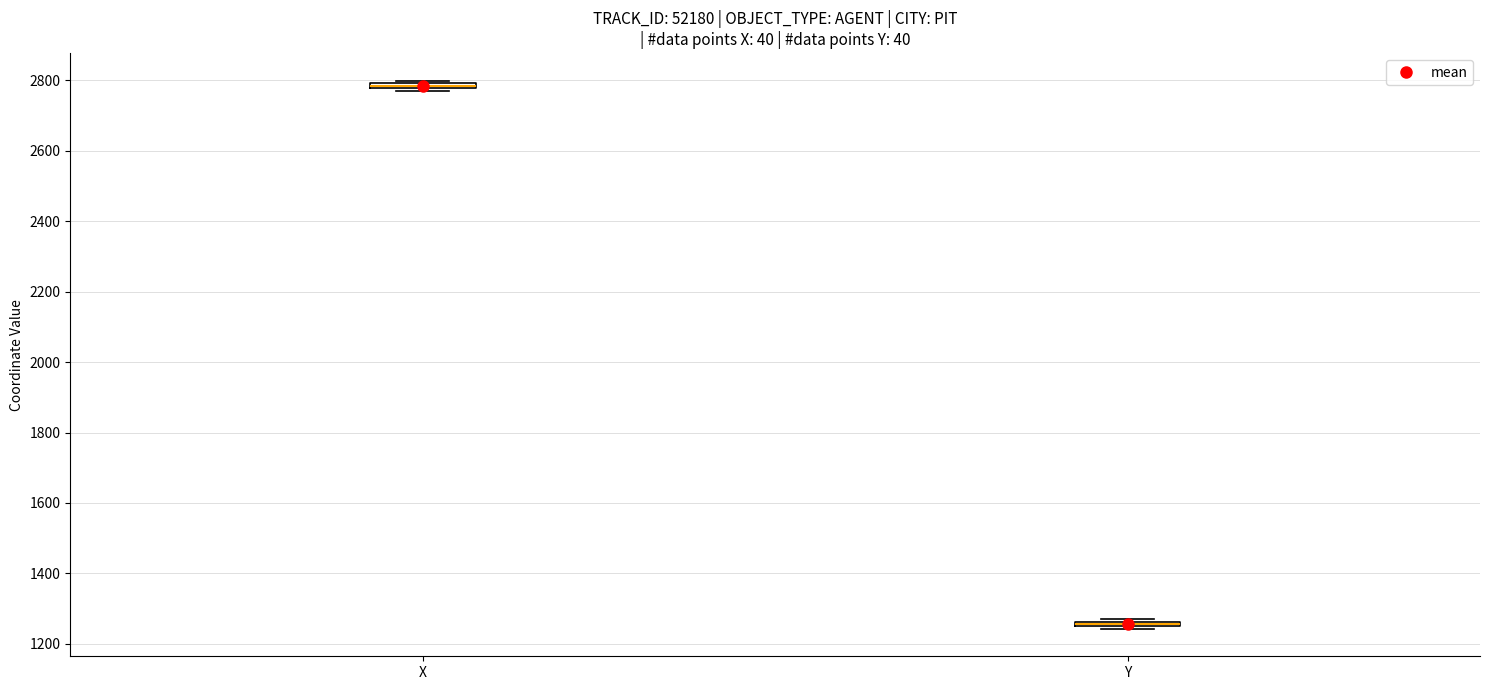

Which box has the highest median line?

X